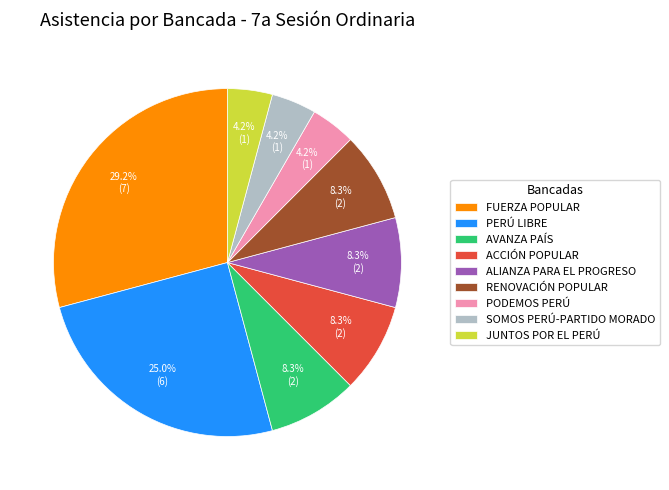

What is the largest slice in the pie chart?

FUERZA POPULAR